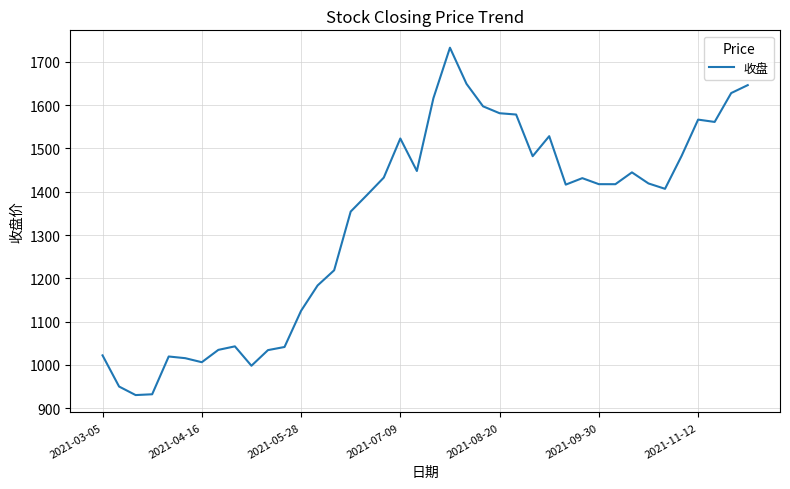

Does the chart have visible grid lines?

Yes